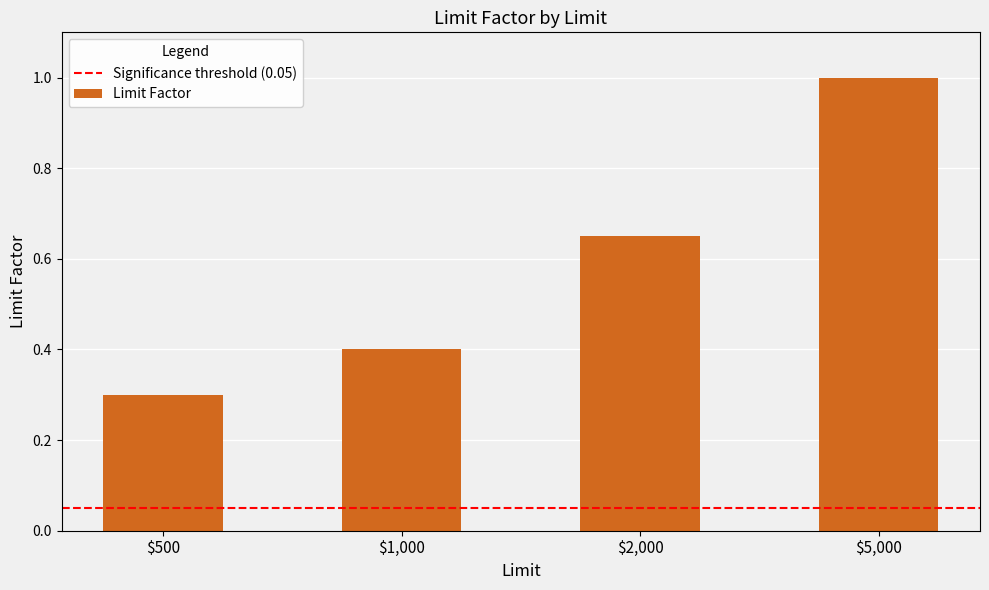

What is the value of the 1st bar from the left?

0.3